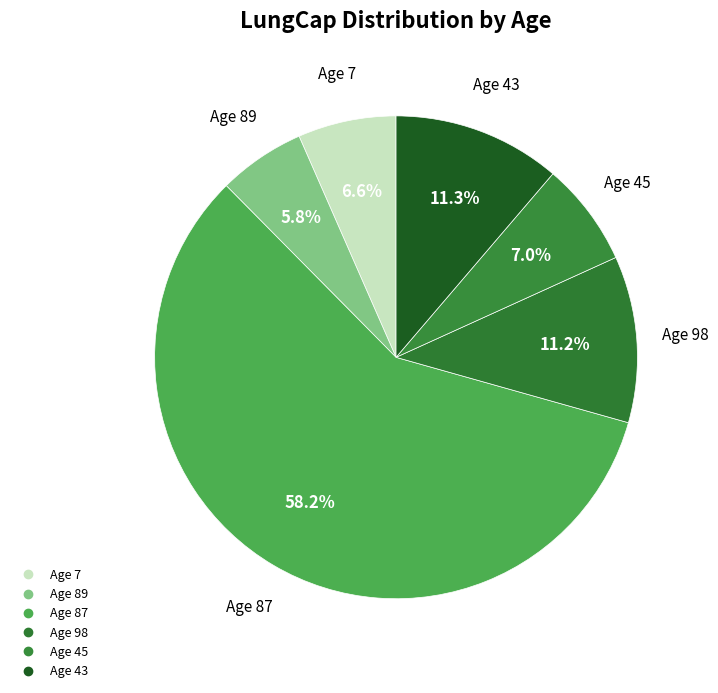

Is there a majority slice in this chart?

Yes